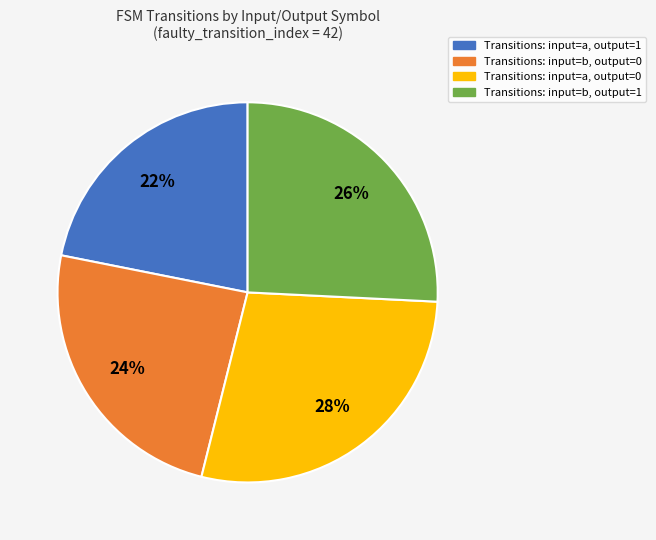

To the nearest percent, what is the difference between the largest and smallest slice percentages?

6%